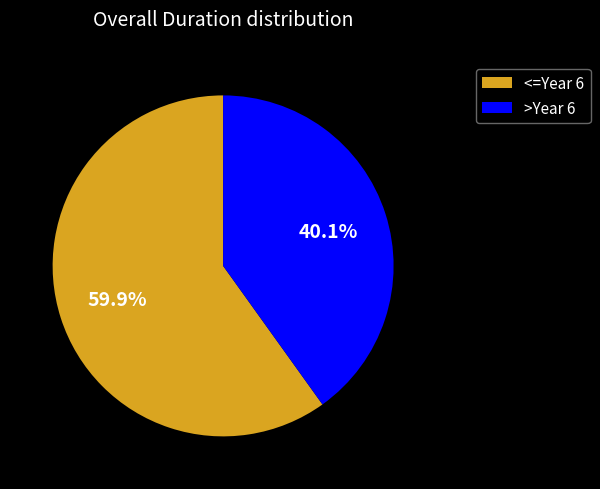

Which has a higher value, <=Year 6 or >Year 6?

<=Year 6